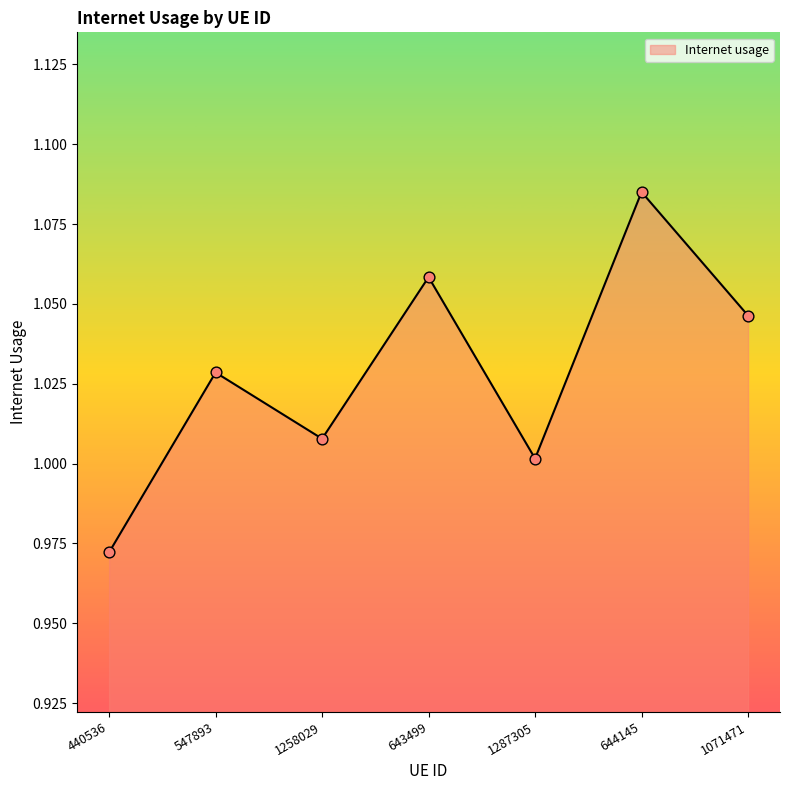

Between 644145 and 1071471, which is larger?

644145